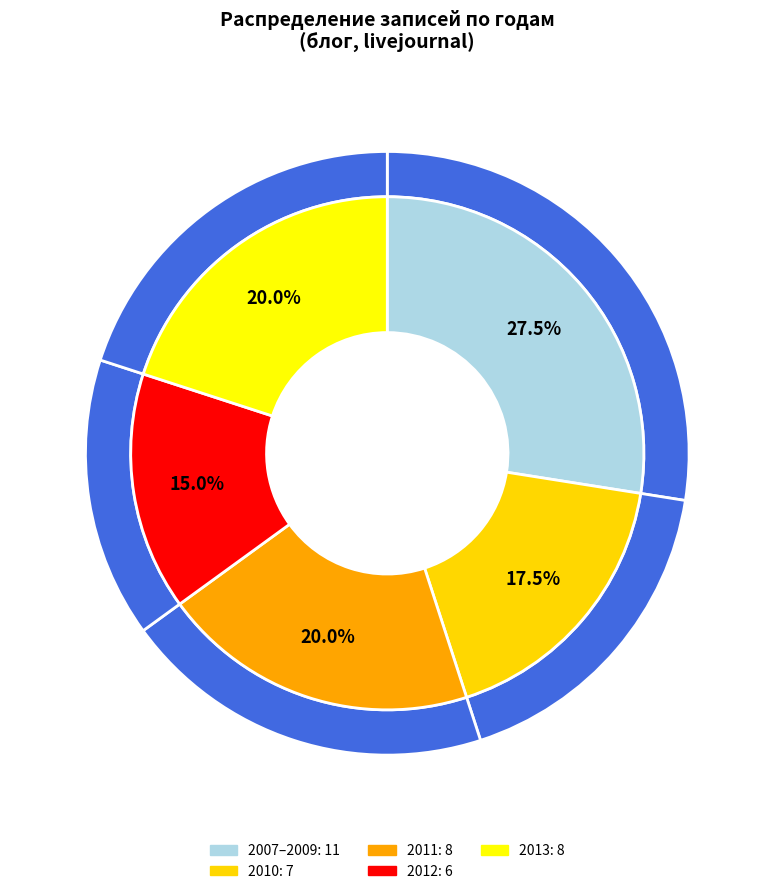

To the nearest percent, what is the average slice percentage?

20%